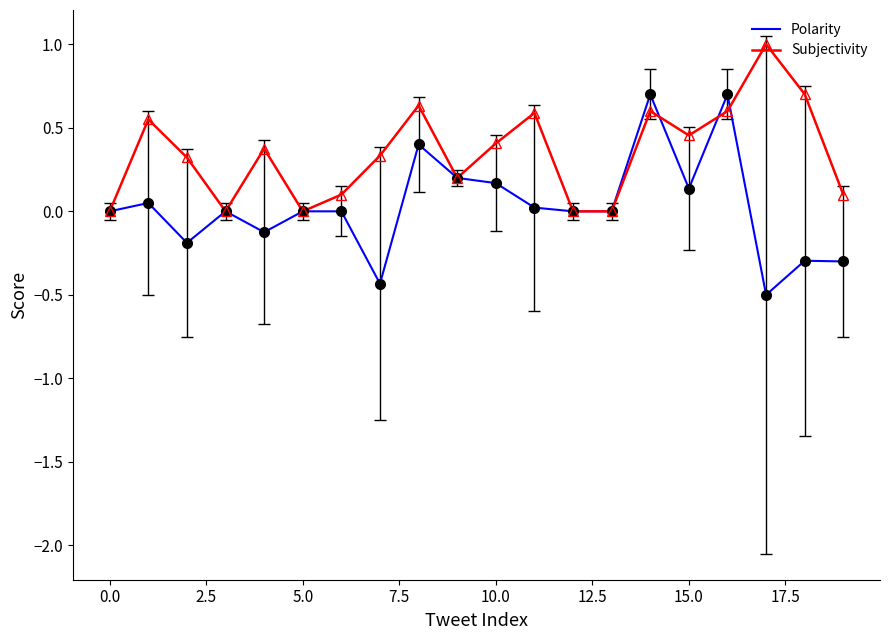

What is the minimum value for Polarity?

-0.5